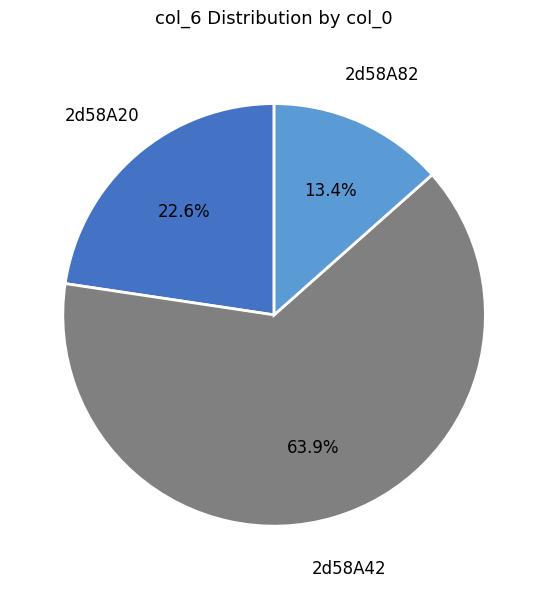

Count the number of slices in the pie.

3